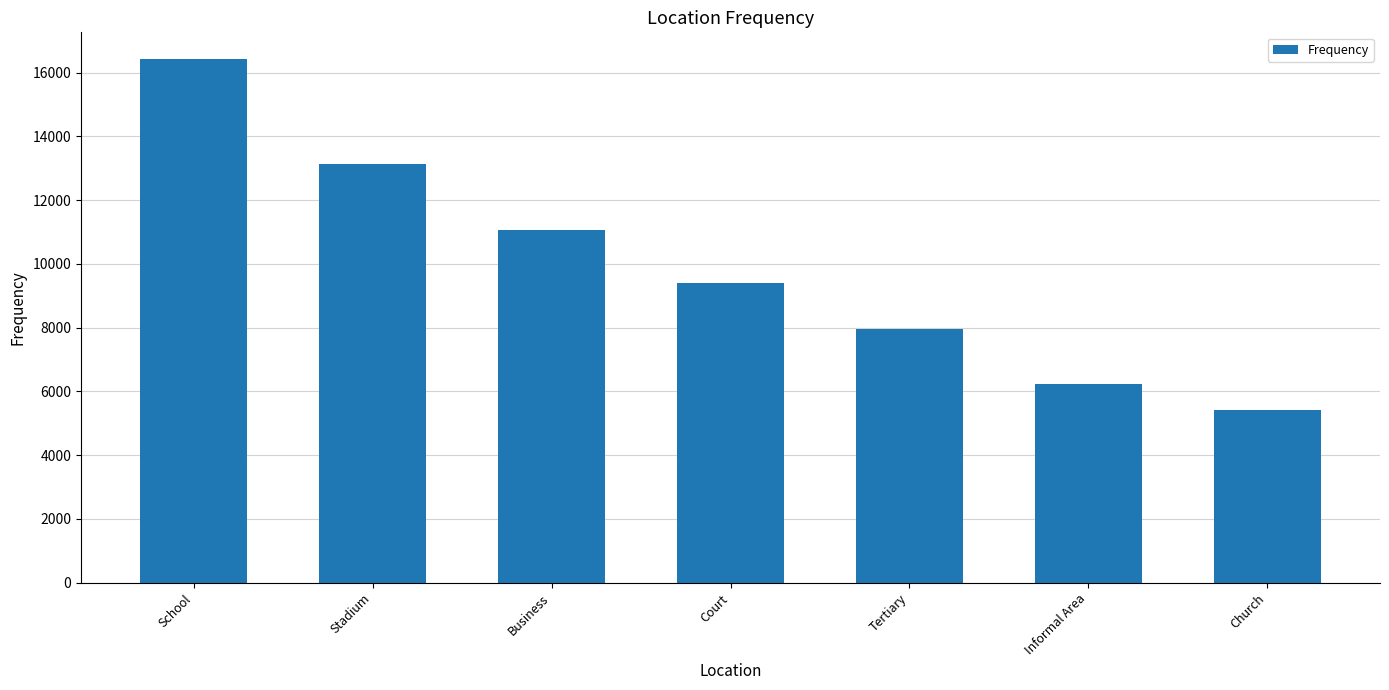

How many data points does each series have?

7